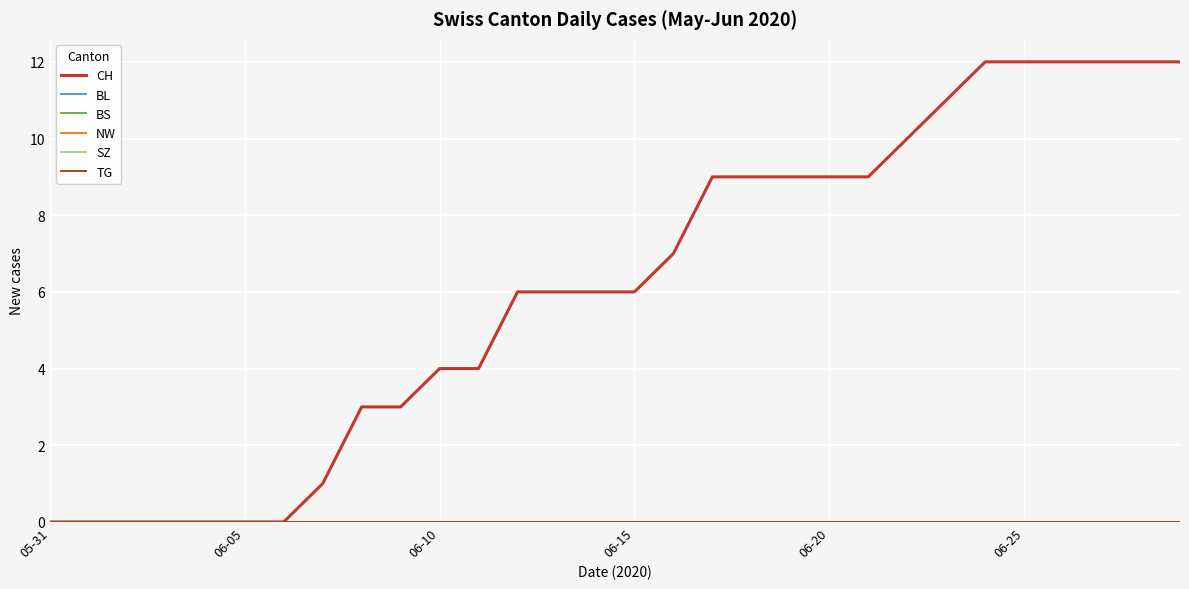

True or false: CH and BL intersect in this chart.

False